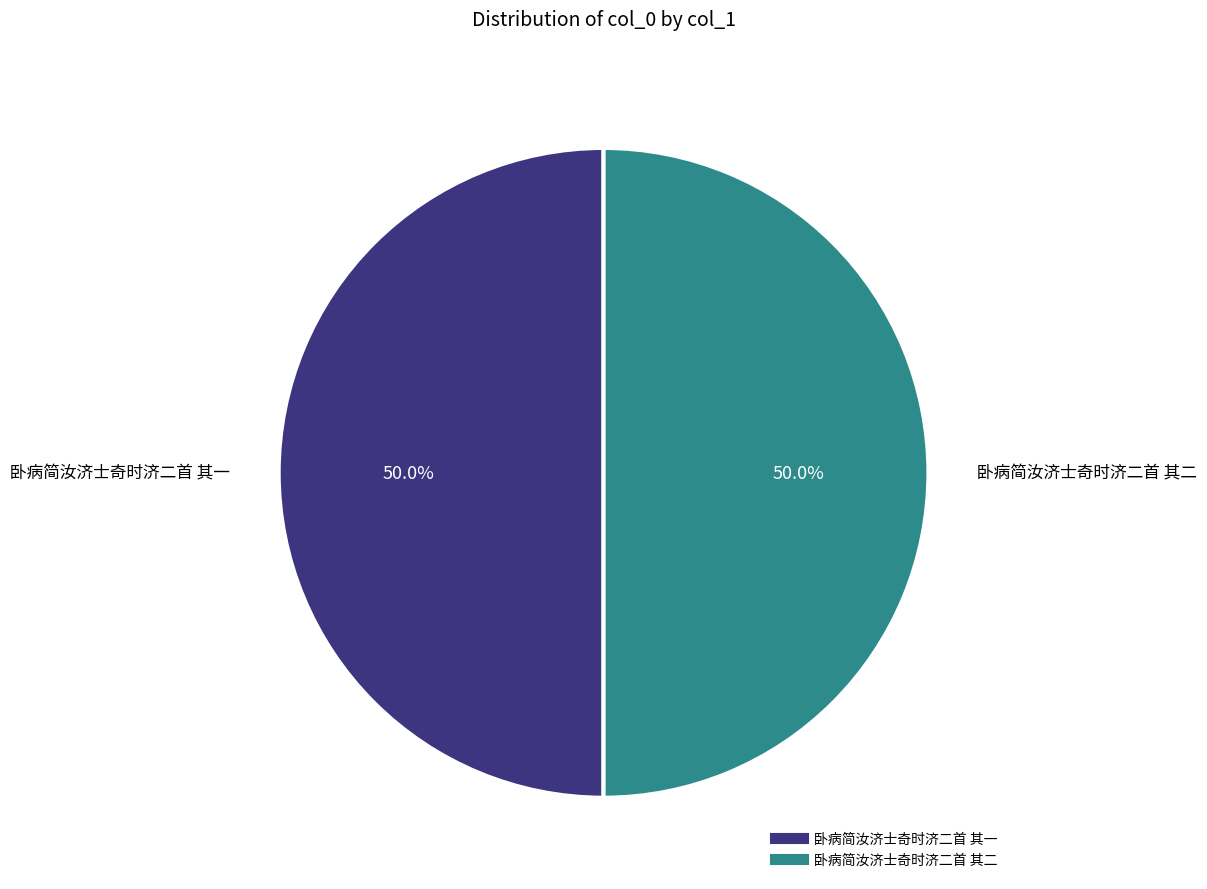

Do 卧病简汝济士奇时济二首 其二 and 卧病简汝济士奇时济二首 其一 together represent more than half of the pie?

Yes